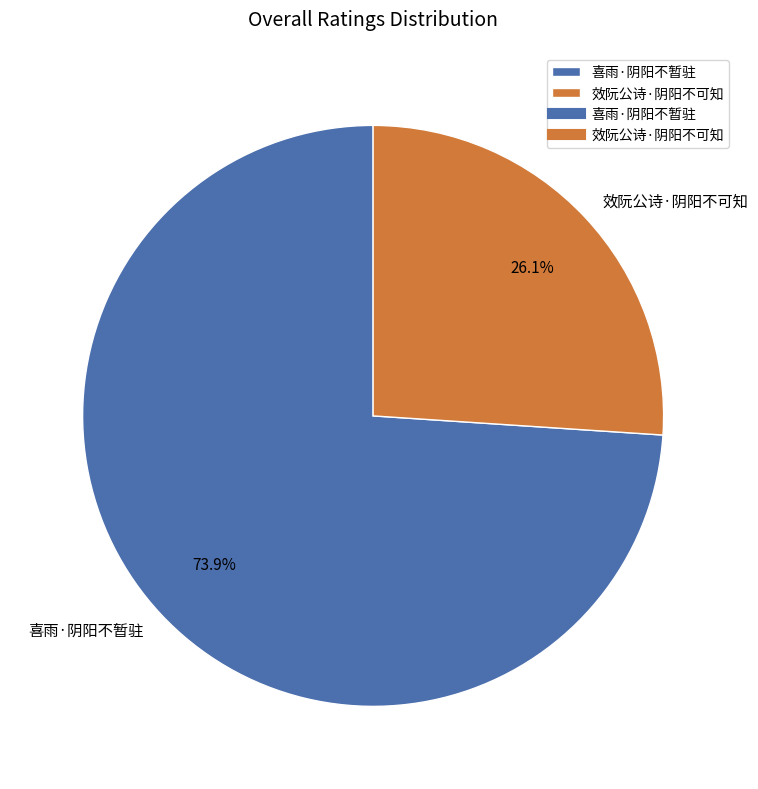

Which slice is the smallest?

效阮公诗·阴阳不可知